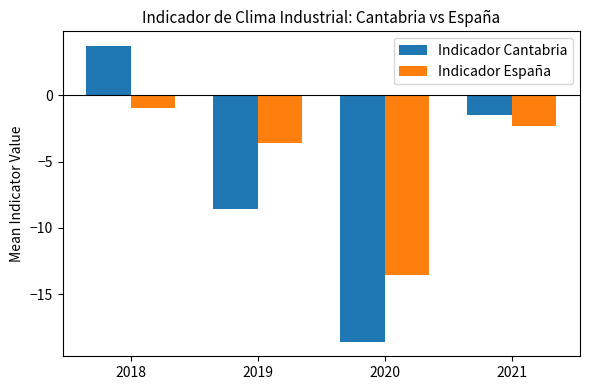

What is the difference between the maximum and second lowest values in the Indicador Cantabria series?

12.3